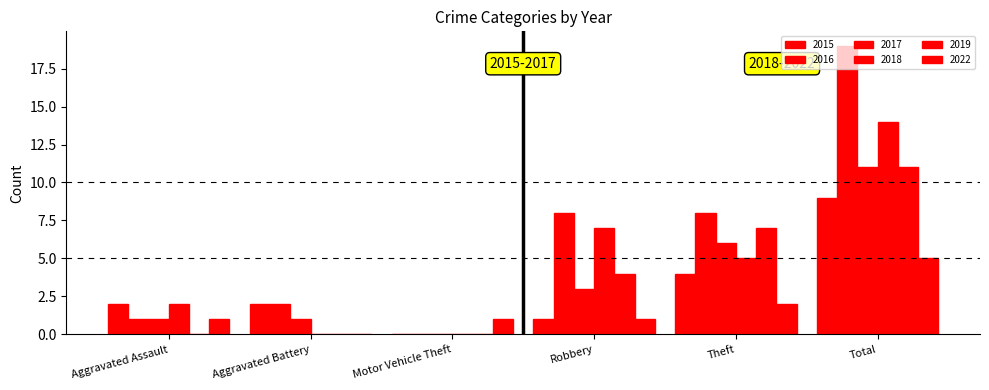

How many categories are shown in the chart?

6